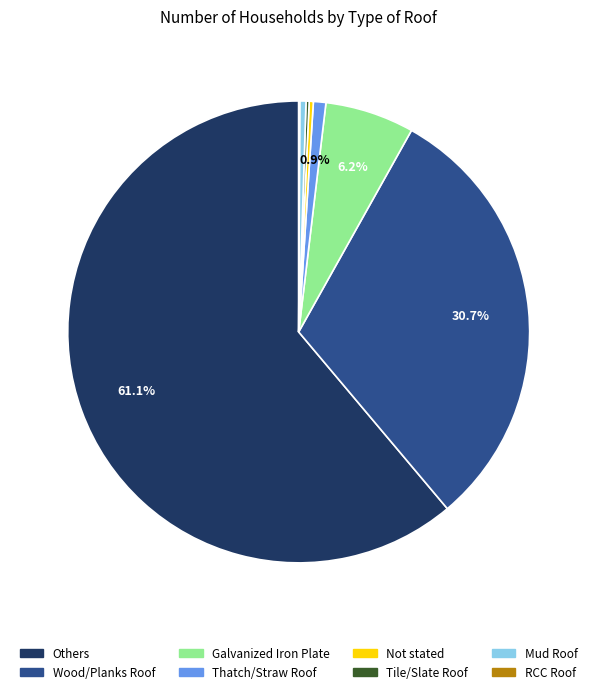

Is there a majority slice in this chart?

Yes